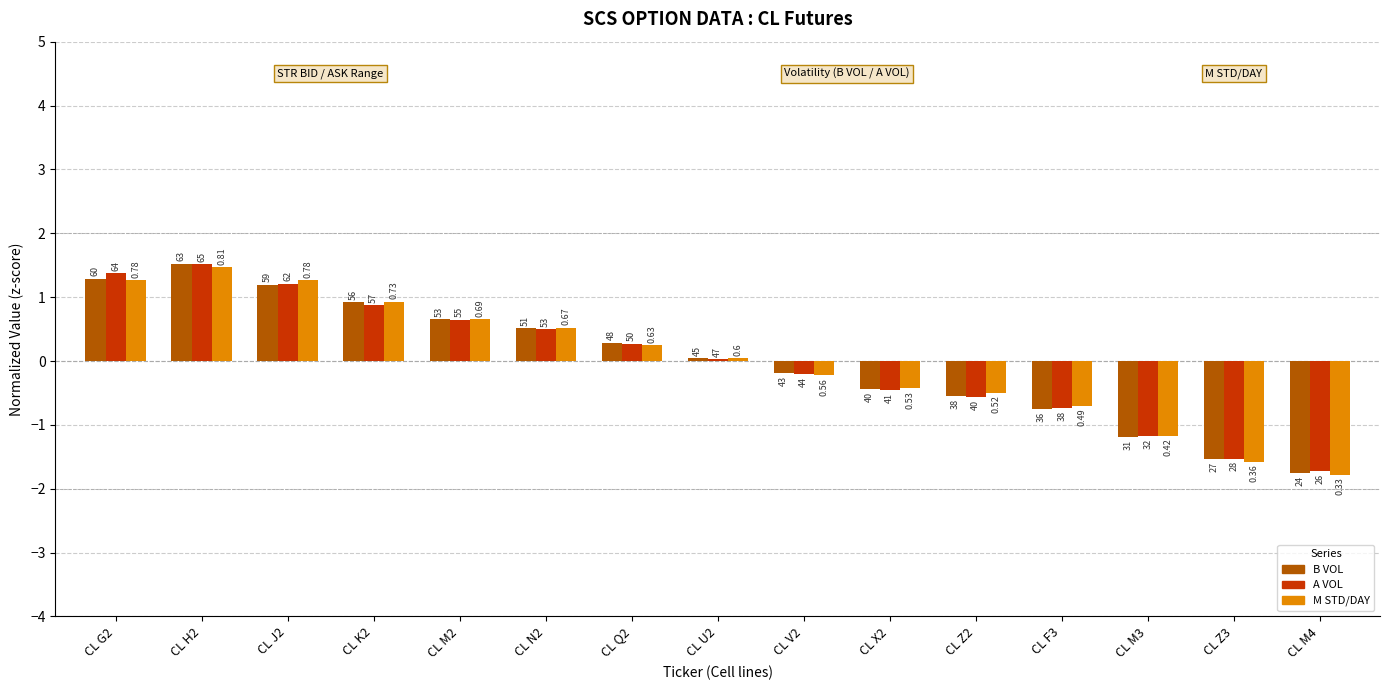

The value of B VOL at CL Z2 is -0.6. True or false?

True